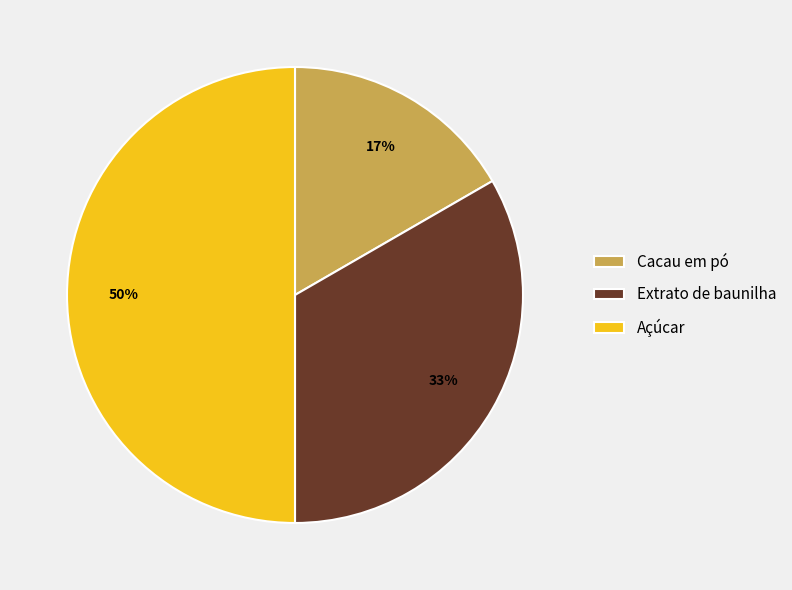

True or false: Extrato de baunilha accounts for 19% of the total.

False